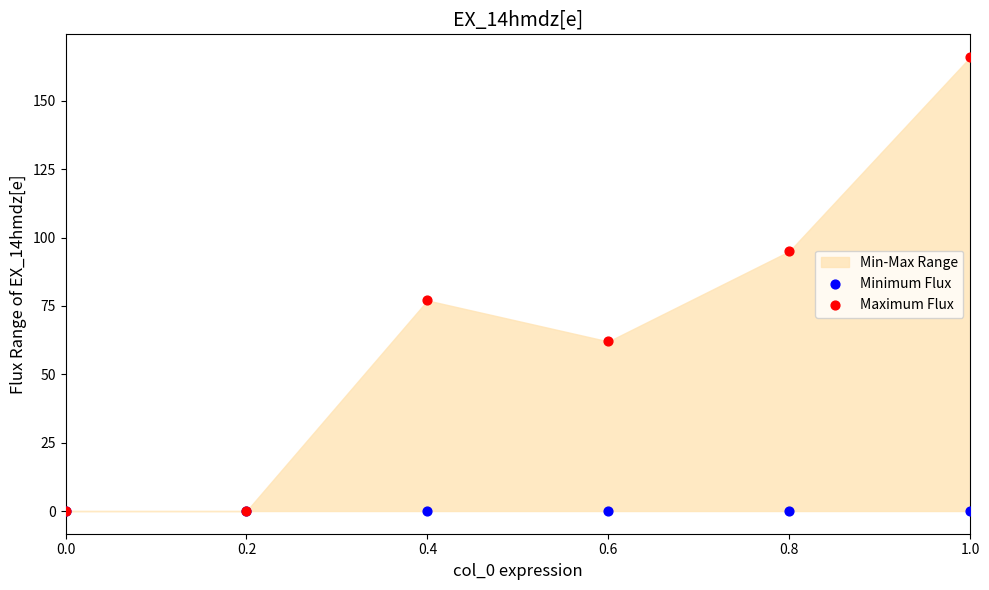

In the Maximum Flux series, what Y value is closest to 83?

77